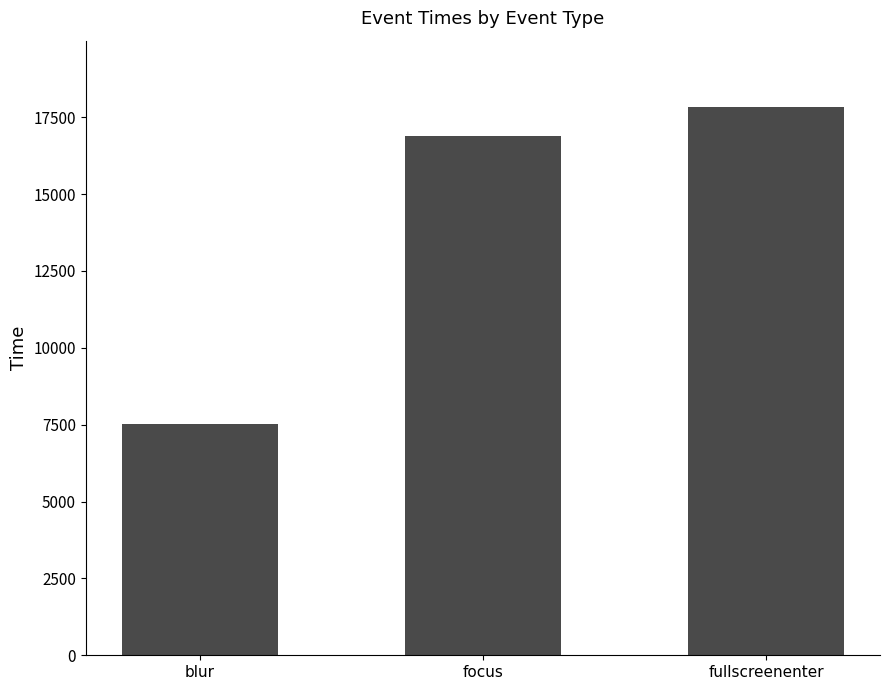

Rank the categories by value from lowest to highest.

blur, focus, fullscreenenter